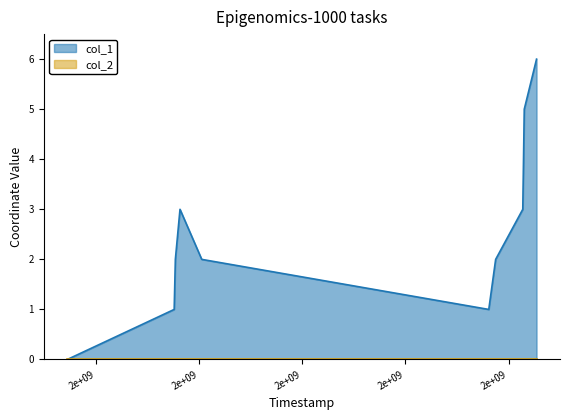

Reading left to right, list all the values displayed in this chart.

1539447850=0	1541519786=1	1541542818=2	1541632682=3	1542053878=2	1547615952=1	1547749128=2	1548274741=3	1548303562=5	1548541349=6